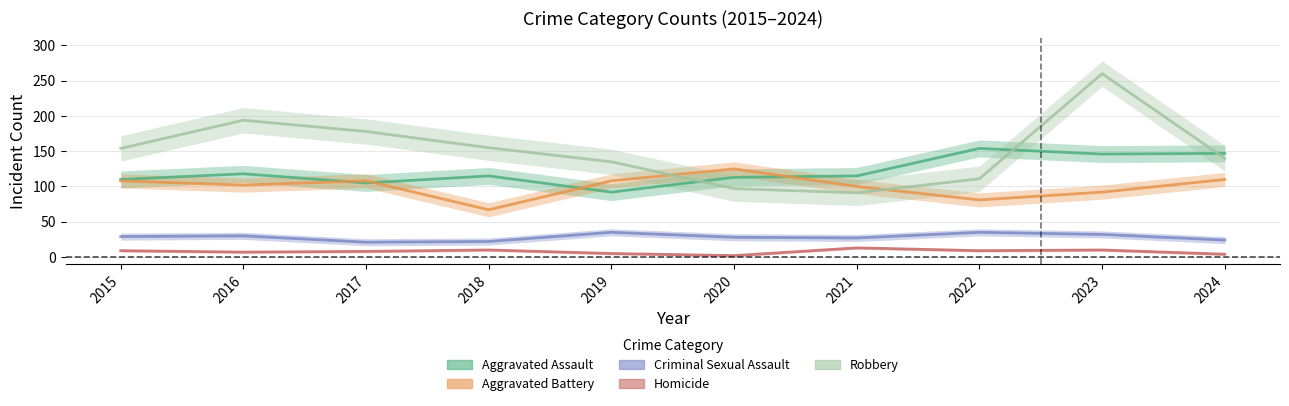

True or false: Aggravated Battery has a value of 67 at 2018.

True